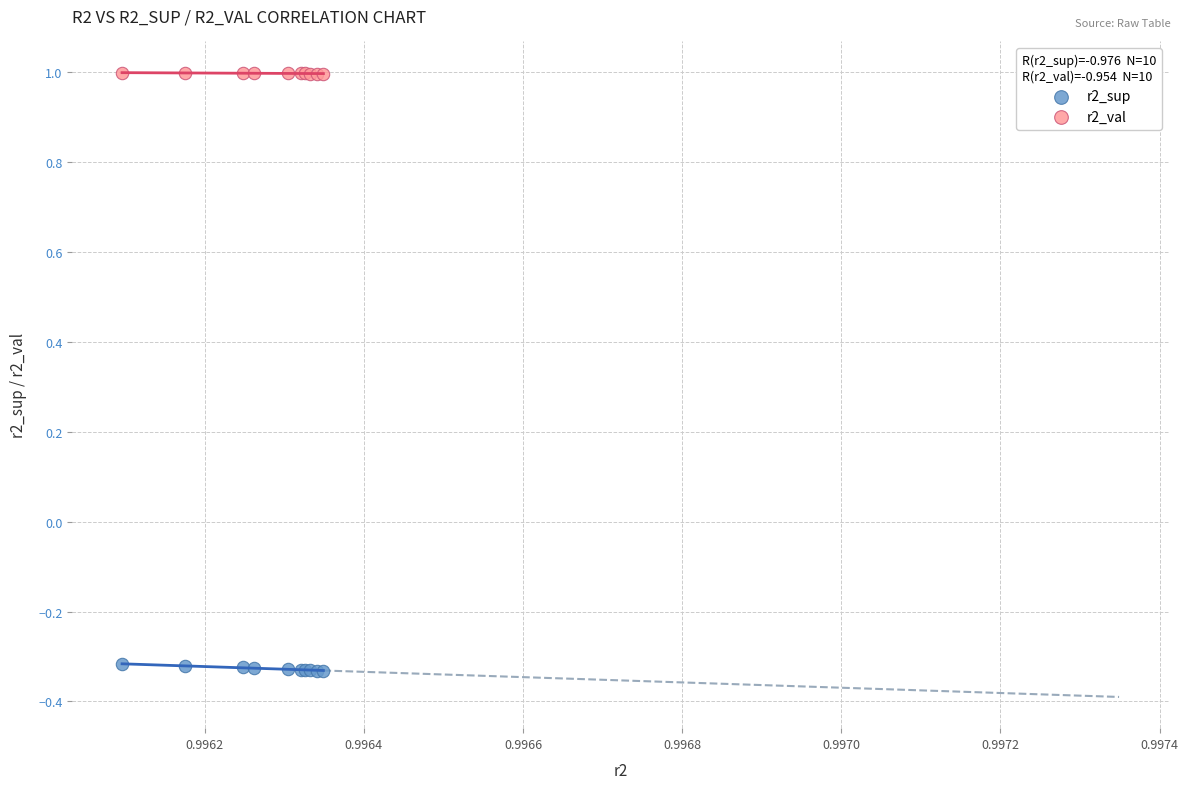

Which series contains the lowest Y value?

r2_sup